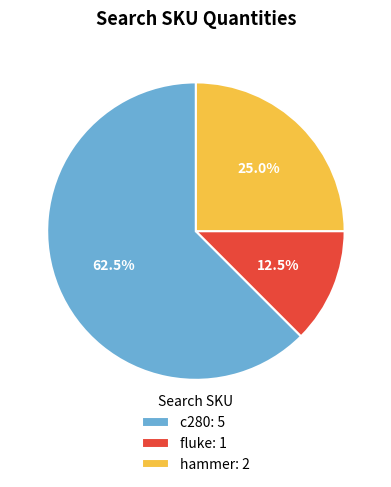

What is the ratio of the value at hammer to the value at fluke?

2.0